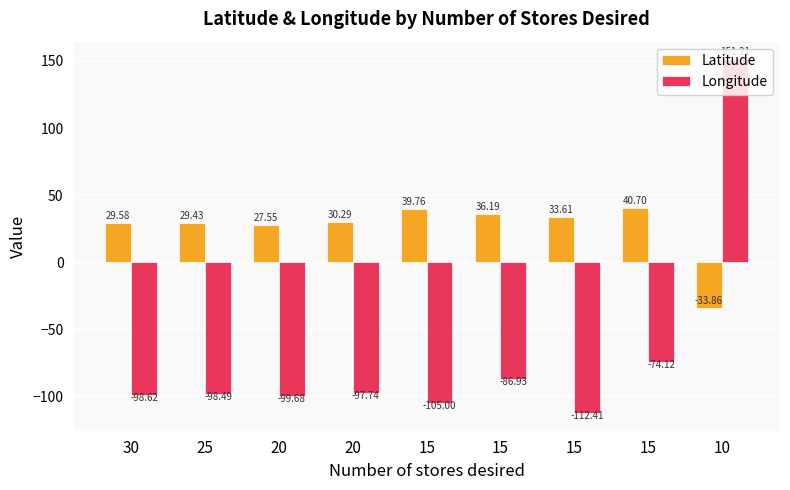

How many data points in Latitude are above 30?

5